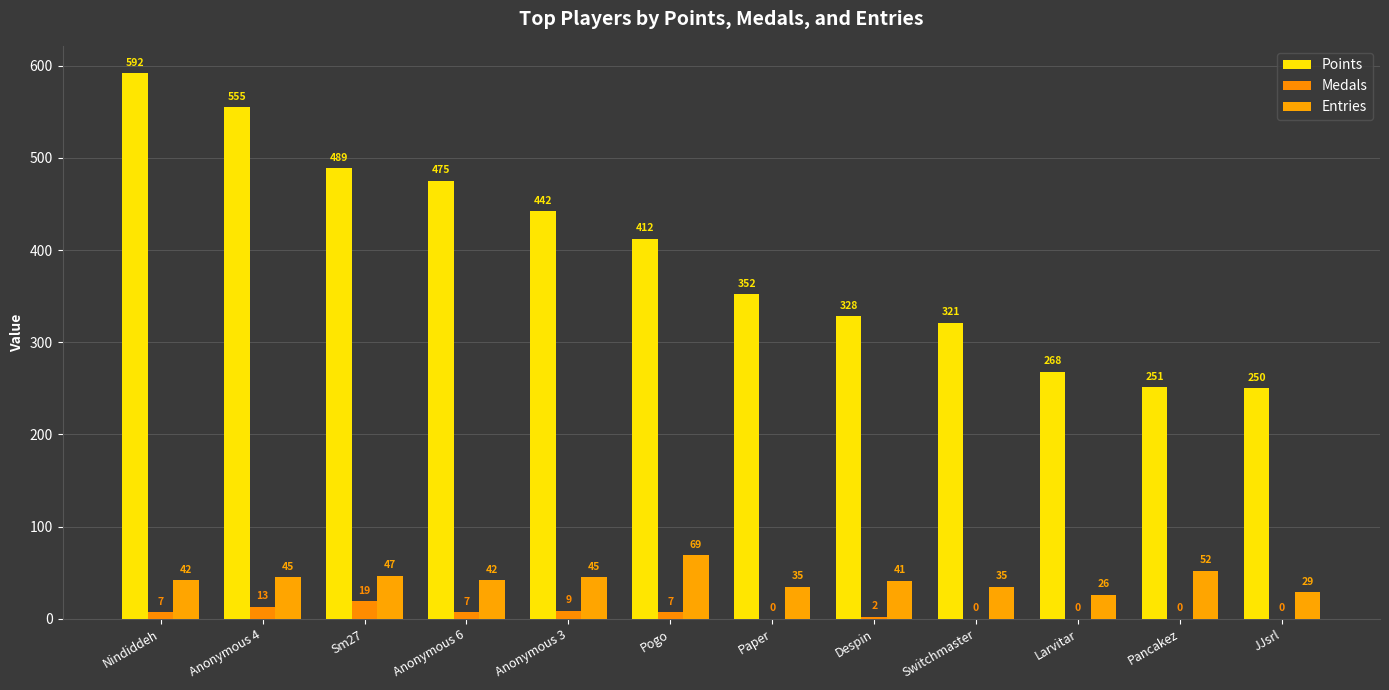

How many groups of bars are there?

12